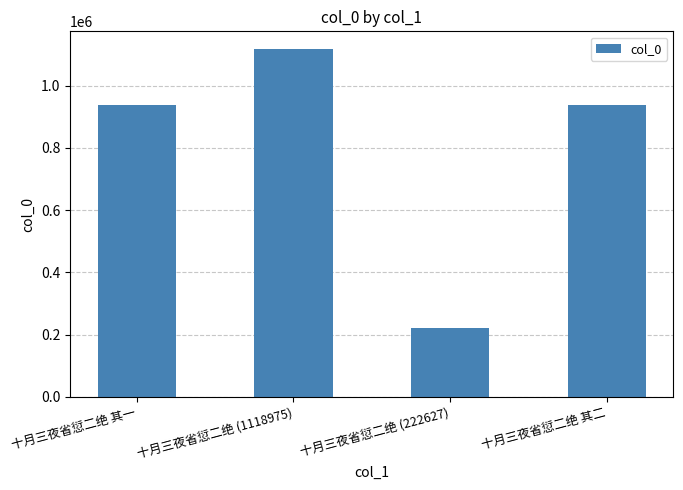

True or false: the data shows 1118975 at 十月三夜省愆二绝 (1118975).

True